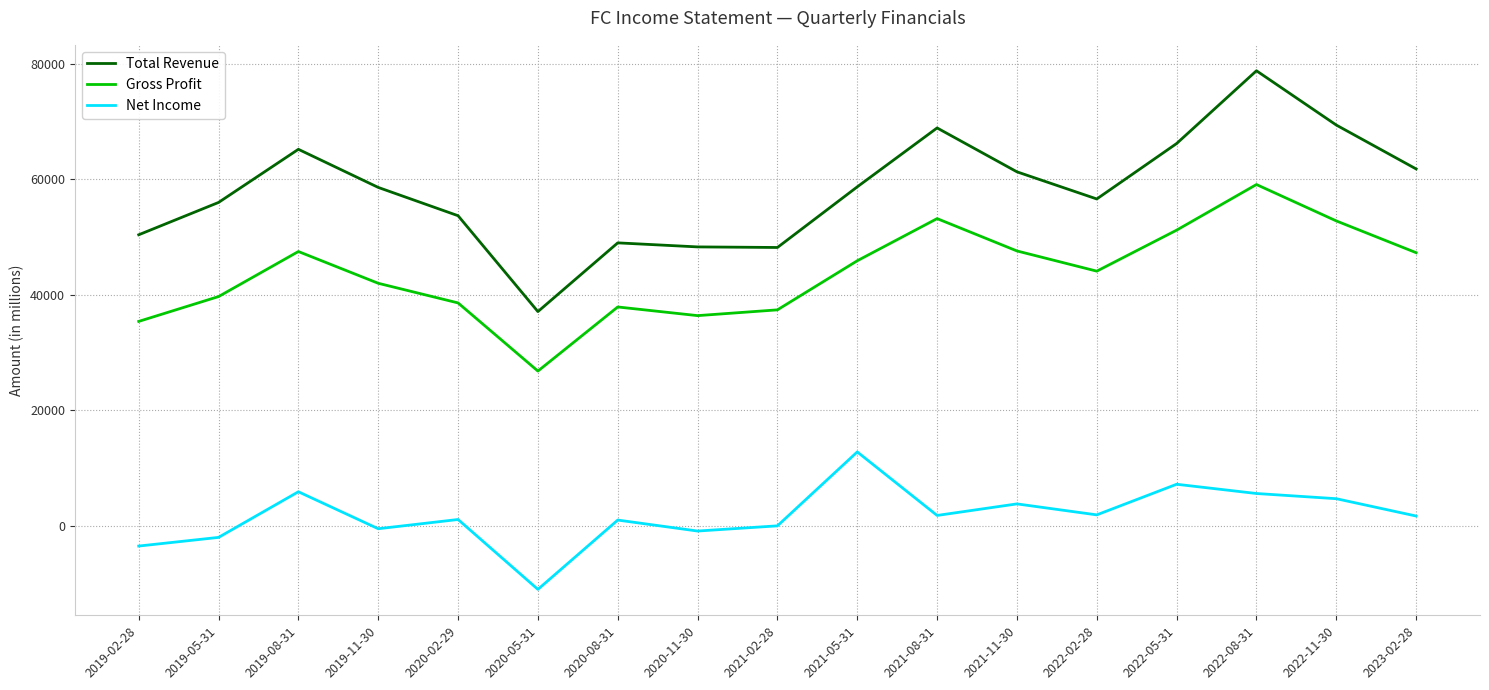

What is the difference between the maximum and minimum values in the Gross Profit series?

32300